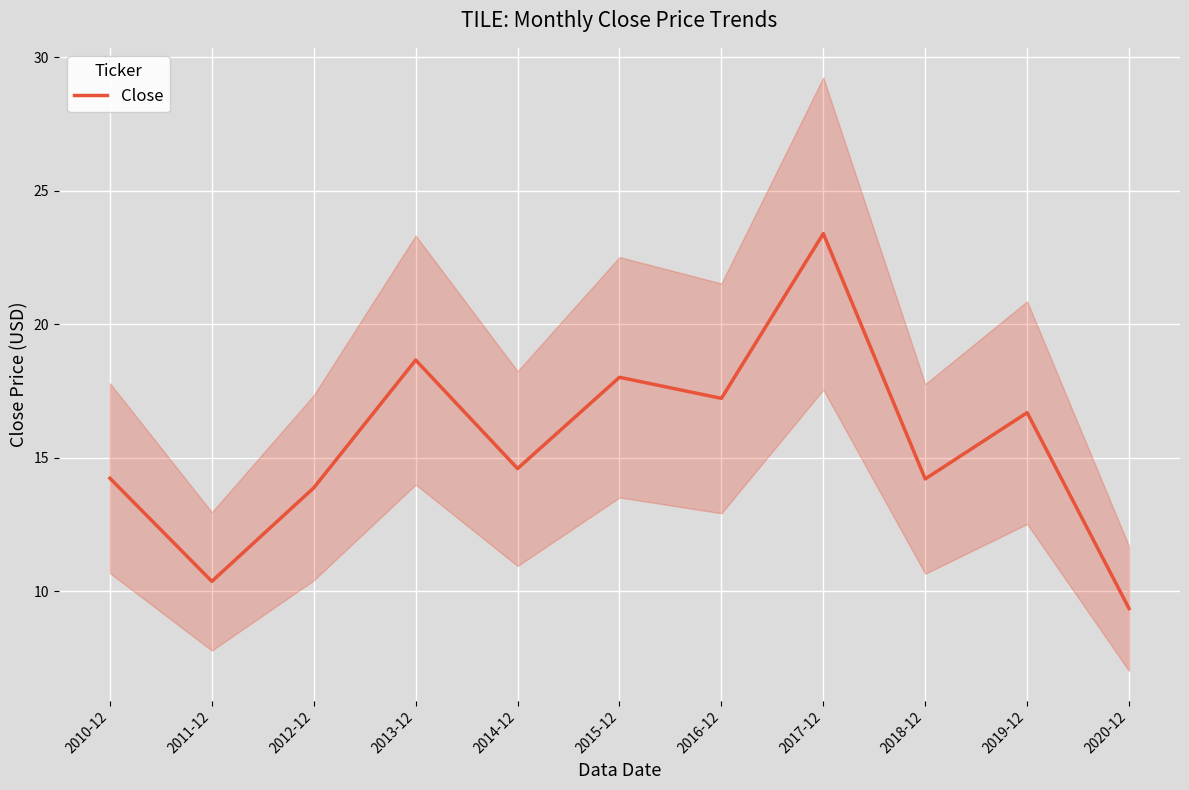

Reading left to right, extract all data points from this chart.

14.2	10.4	13.9	18.7	14.6	18.0	17.2	23.4	14.2	16.7	9.3